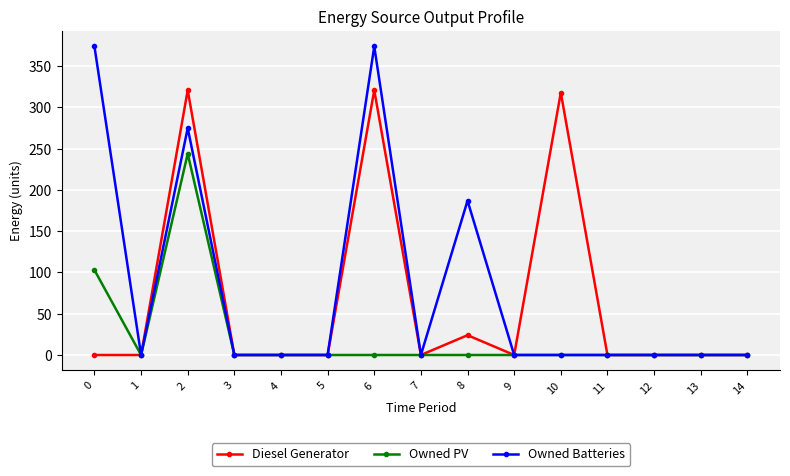

At how many categories does at least one series exceed 253?

4